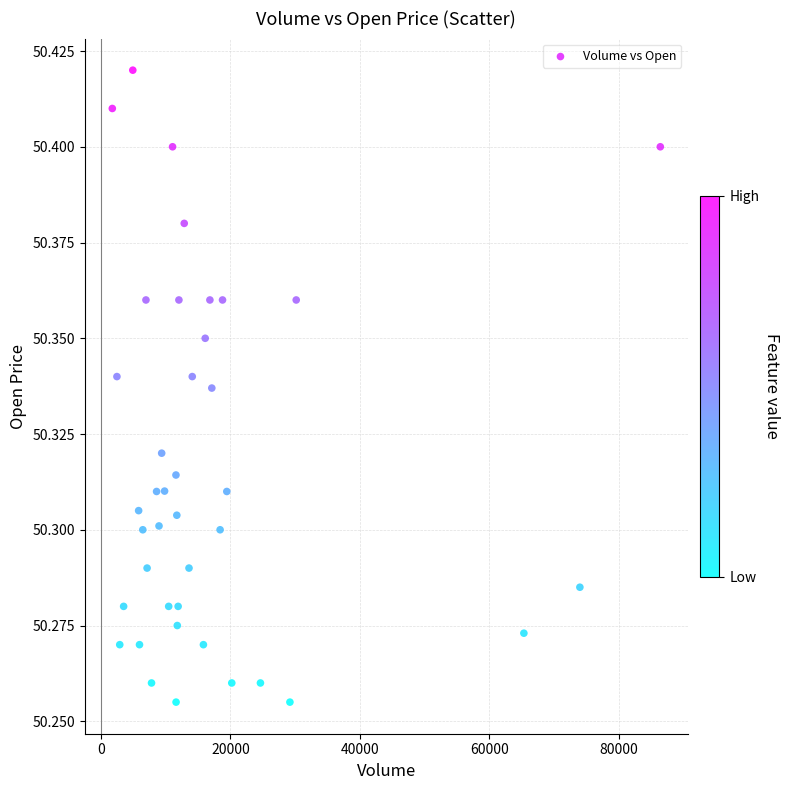

What is the range of X values (max minus min)?

84642.0